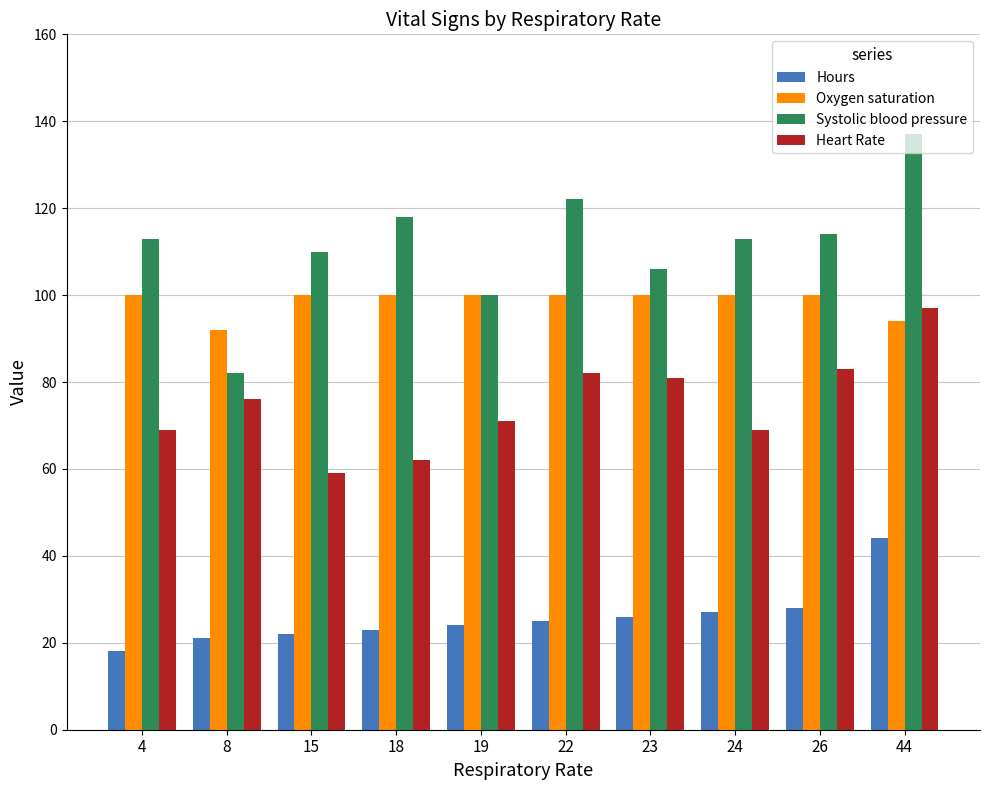

Rank the series by their maximum value, from lowest to highest.

Hours, Heart Rate, Oxygen saturation, Systolic blood pressure